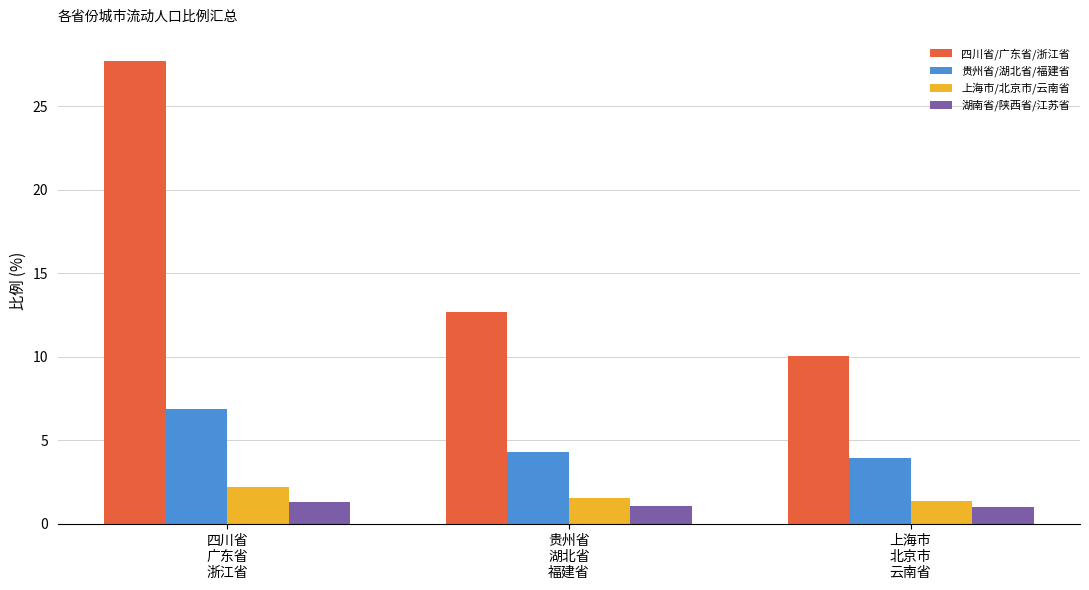

Rank the series at 上海市
北京市
云南省 from lowest to highest value.

湖南省/陕西省/江苏省, 上海市/北京市/云南省, 贵州省/湖北省/福建省, 四川省/广东省/浙江省